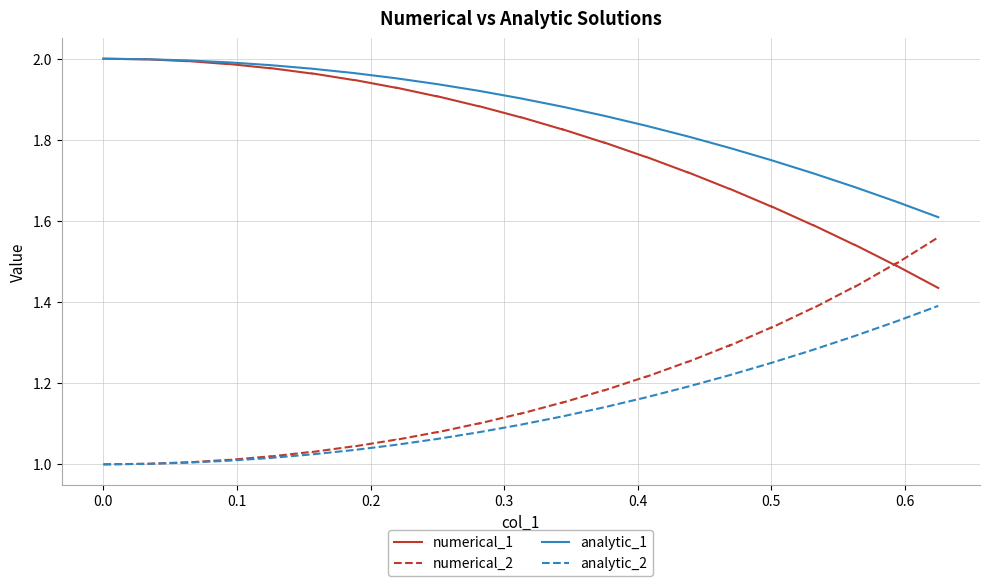

How many categories are shown in the chart?

40